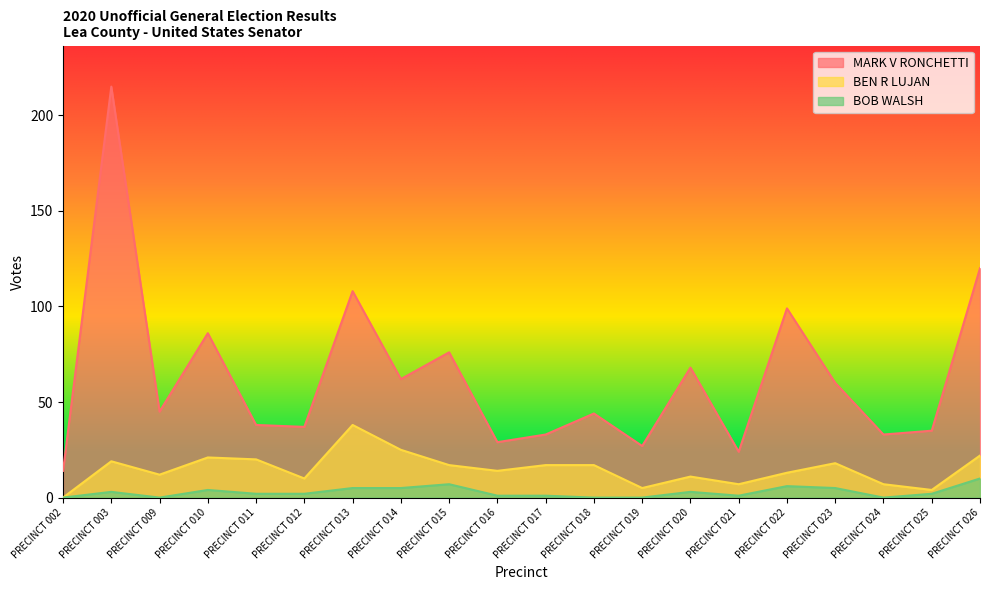

What is the spread (max minus min) of values at PRECINCT 018?

44